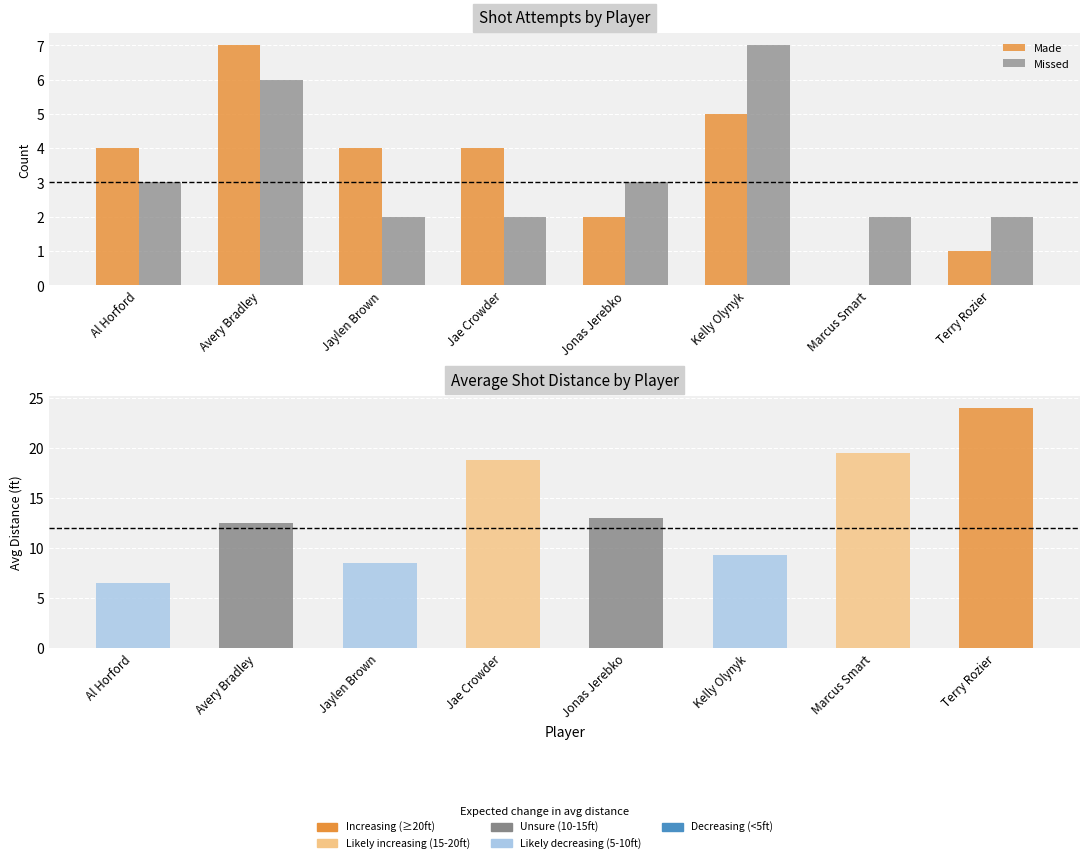

Where is Made nearest to the value 3?

Al Horford